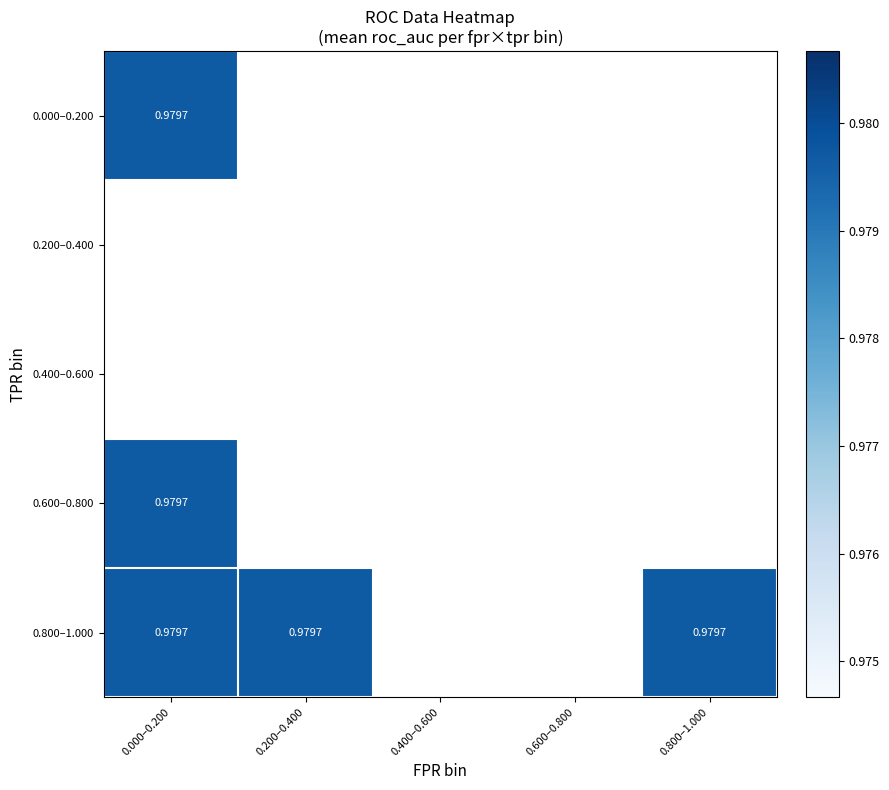

What is the sum of the roc_auc values at 22 and 3?

2.0